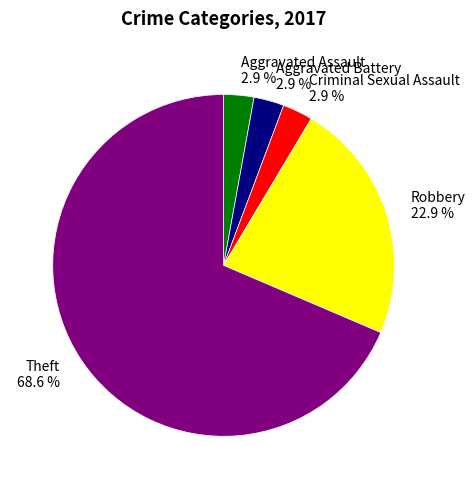

To the nearest percent, what portion does Aggravated Battery represent?

3%